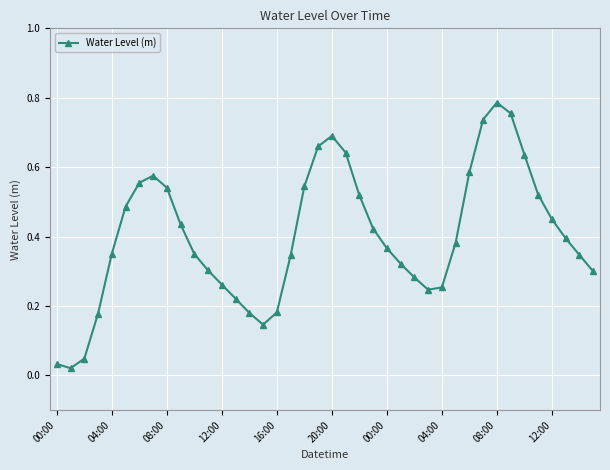

Count the number of categories in the chart.

40